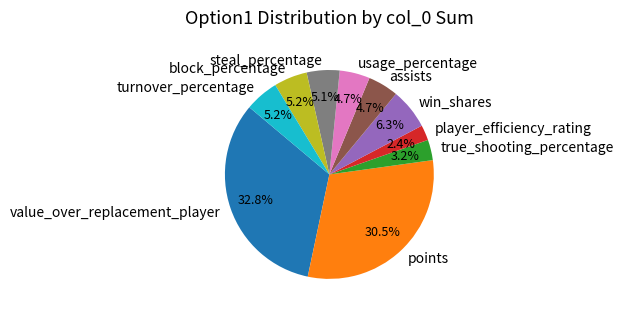

Is there a majority slice in this chart?

No